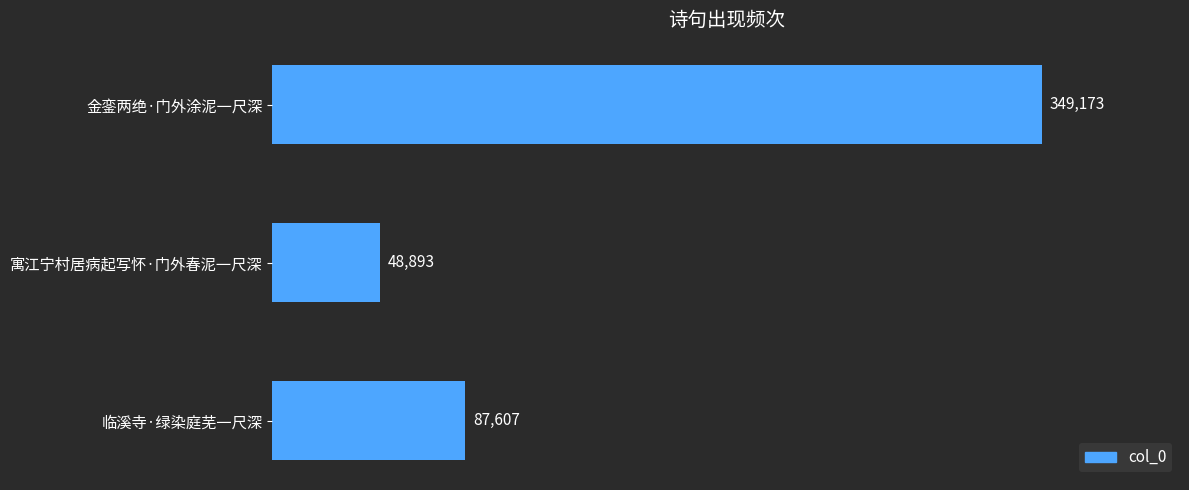

At which label is the value closest to 199033?

临溪寺·绿染庭芜一尺深